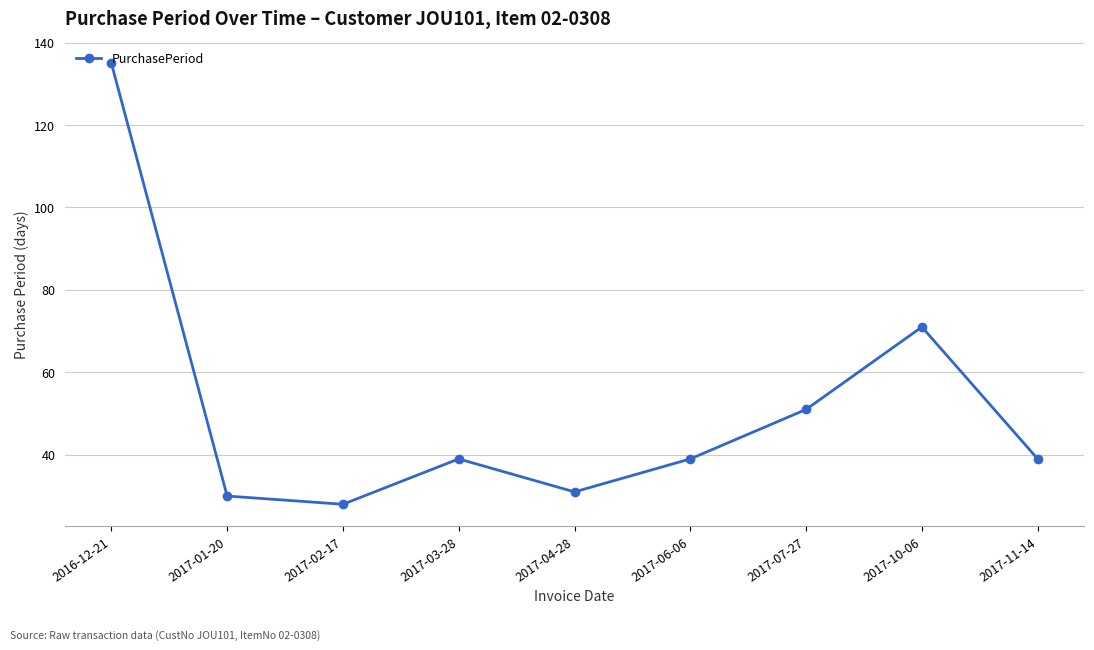

What is the ratio of the value at 2017-06-06 to the value at 2017-03-28?

1.0